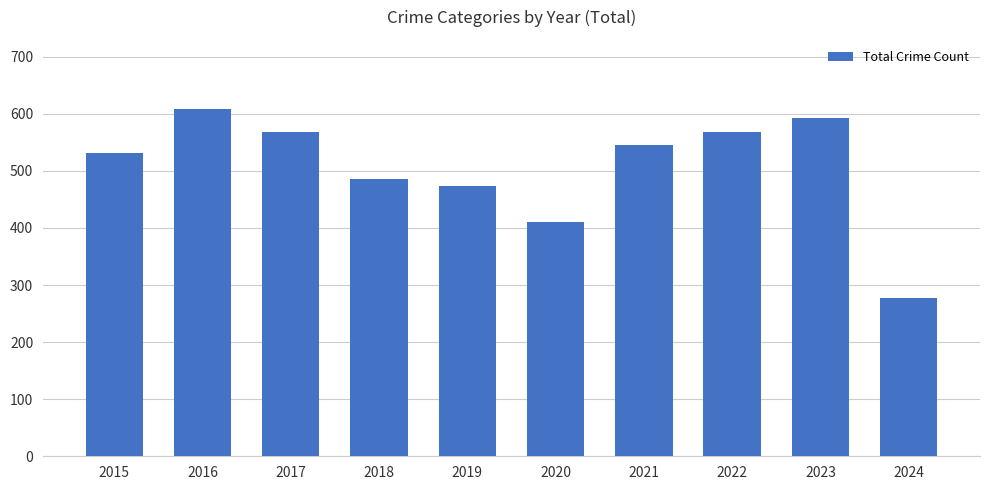

What is the sum of all values?

5062